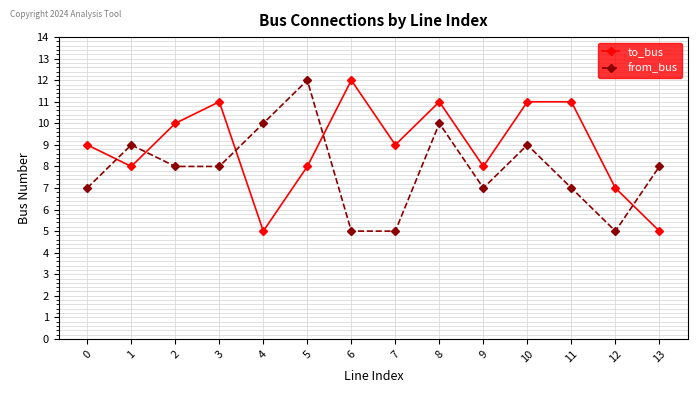

Rank the series by their average value, from lowest to highest.

from_bus, to_bus